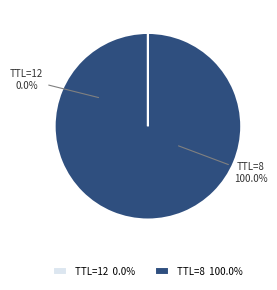

To the nearest percent, what percentage of the pie is 8?

100%